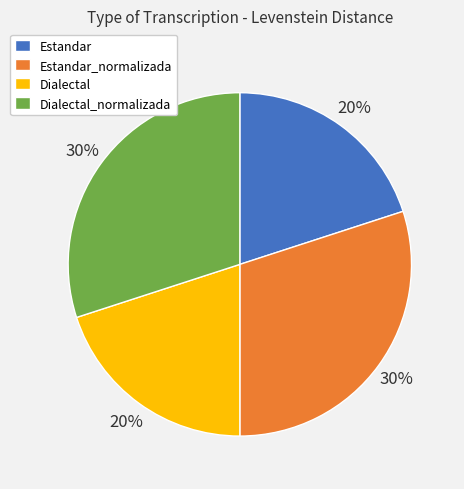

Does any single category account for the majority?

No